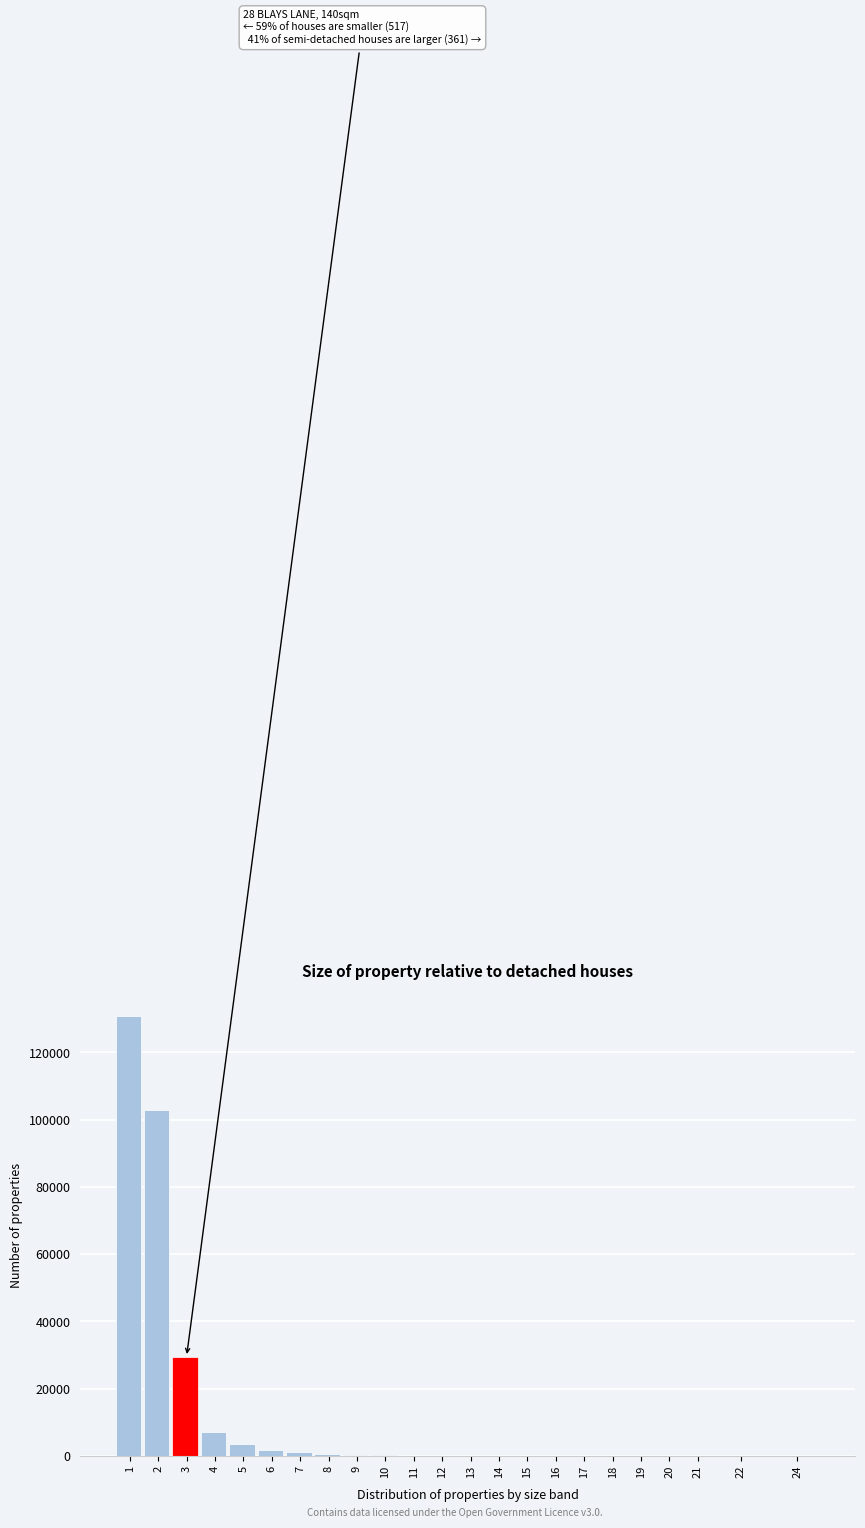

Is it true that the value at 1 is 130819?

True